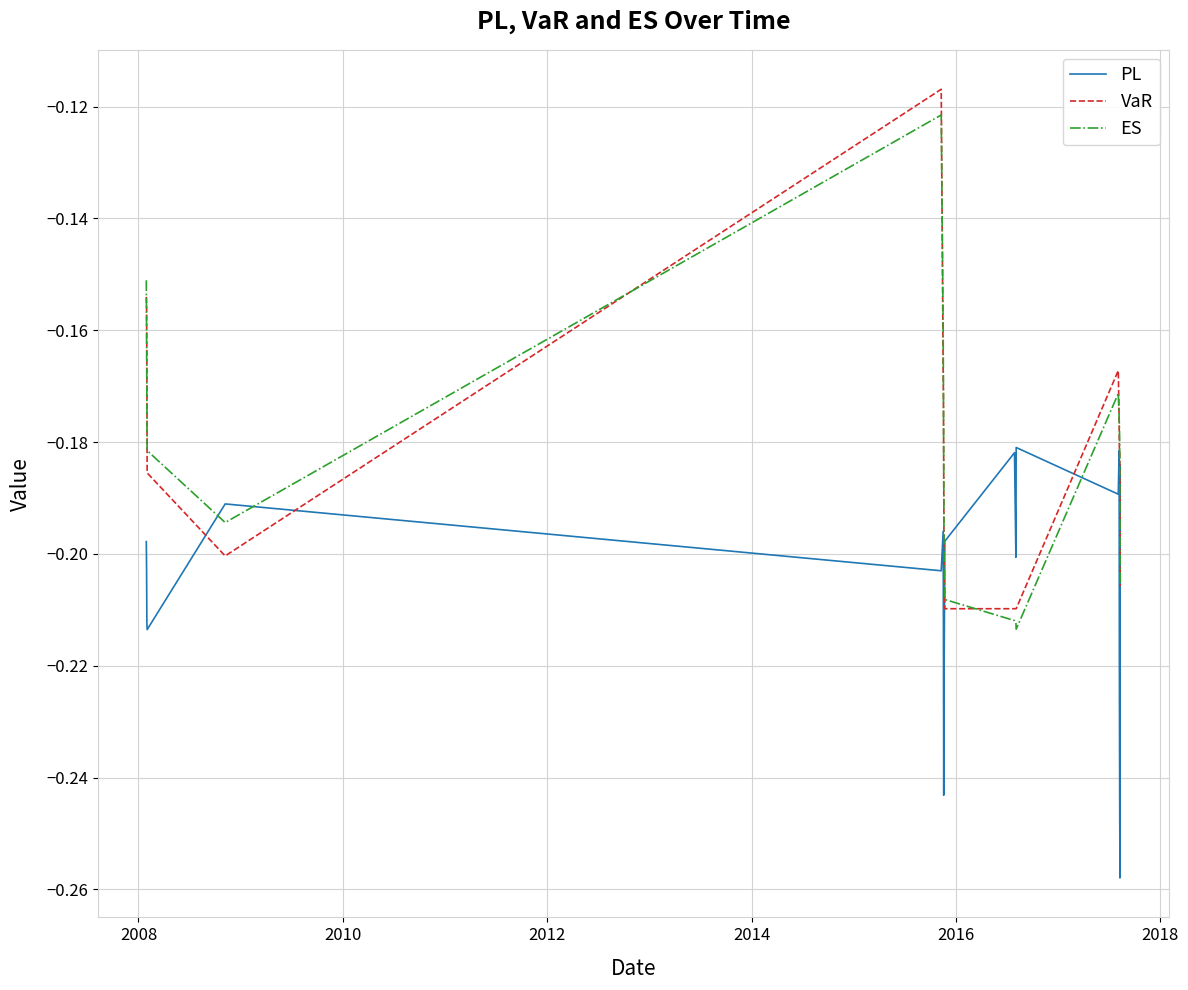

How many times do VaR and PL cross each other?

5